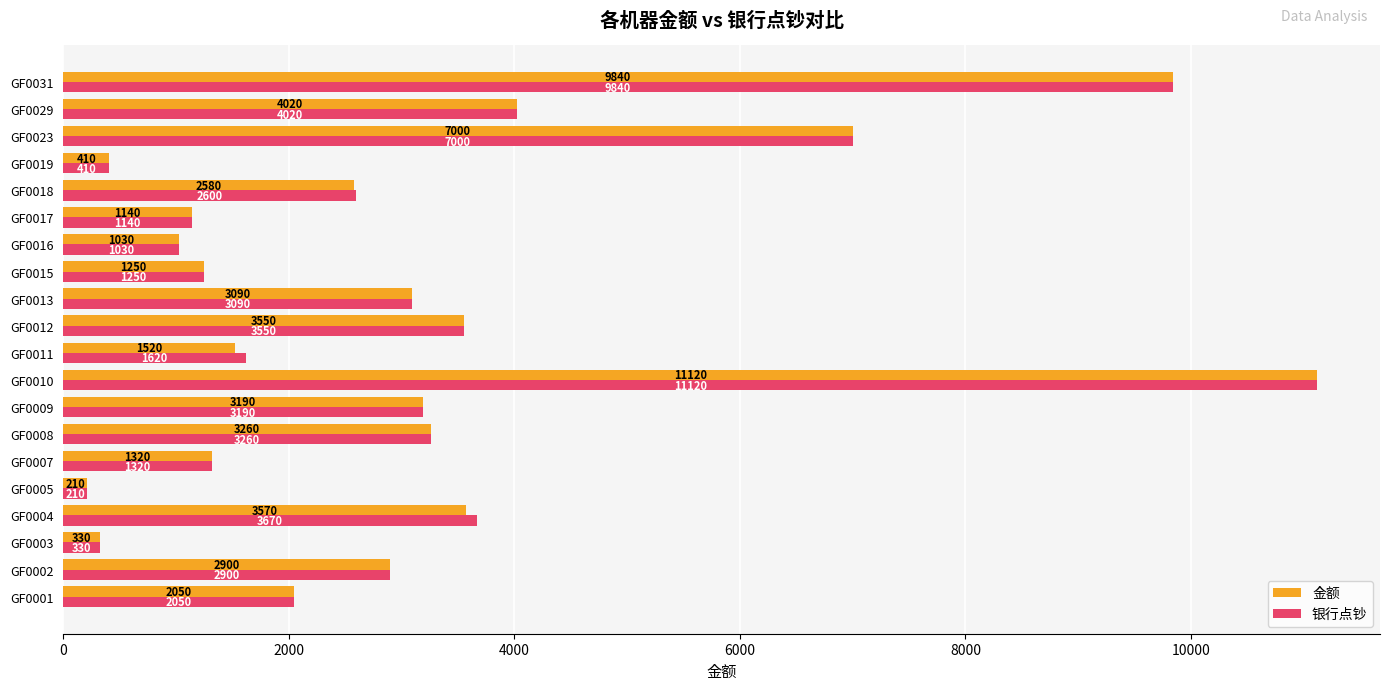

What is the minimum value shown in the chart?

210